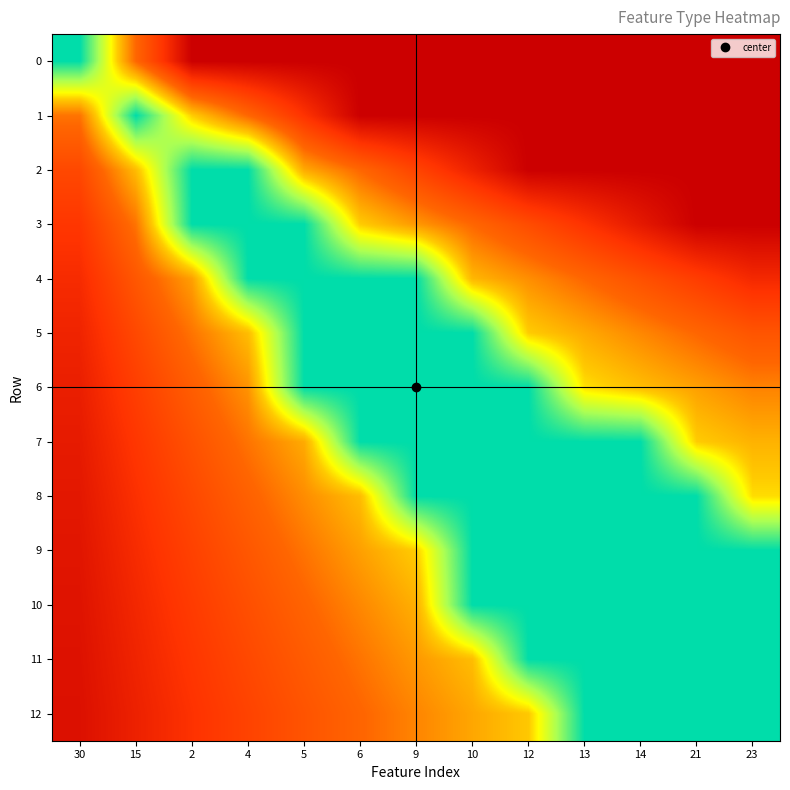

At 15, list the series in order from largest to smallest.

1, 2, 3, 0, 4, 5, 6, 7, 8, 9, 10, 11, 12